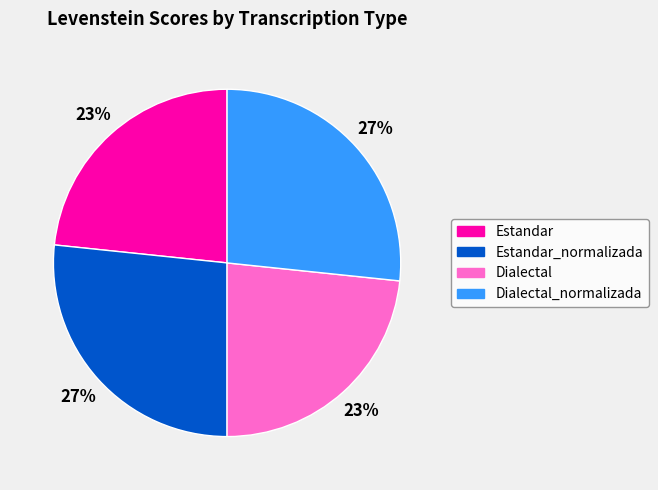

Is Estandar_normalizada the majority of the pie?

No